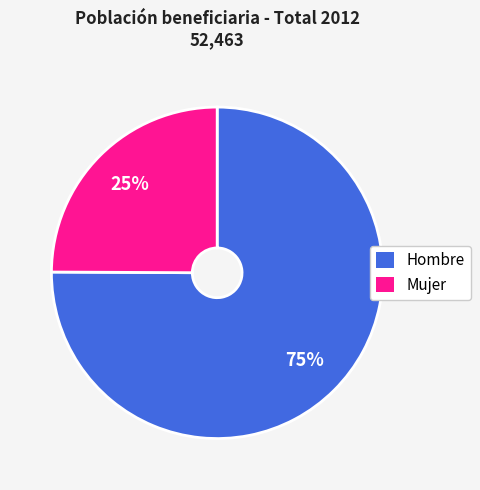

Count the number of slices in the pie.

2